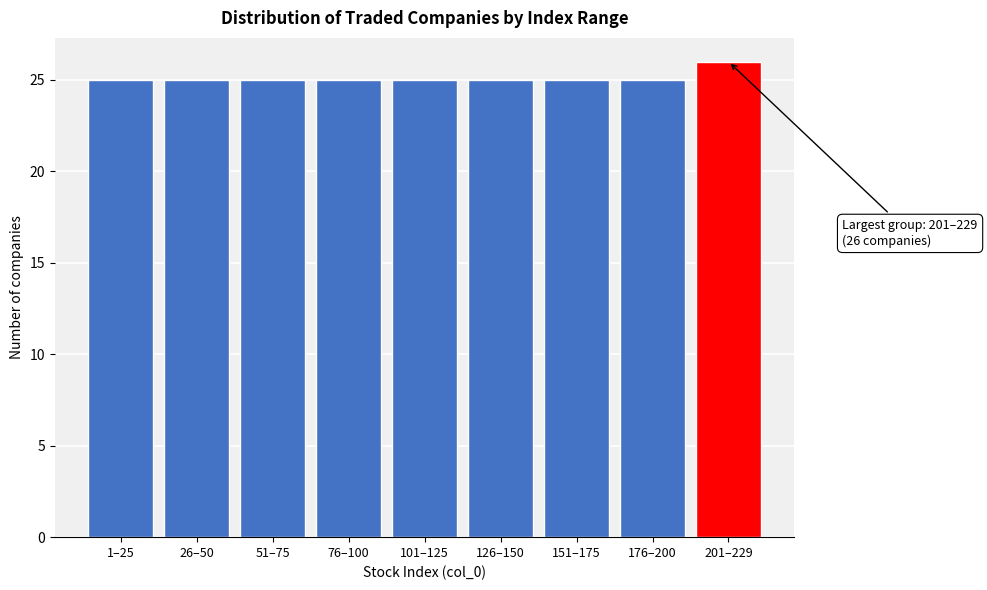

Reading left to right, what are all the values shown in this chart?

1–25=25	26–50=25	51–75=25	76–100=25	101–125=25	126–150=25	151–175=25	176–200=25	201–229=26